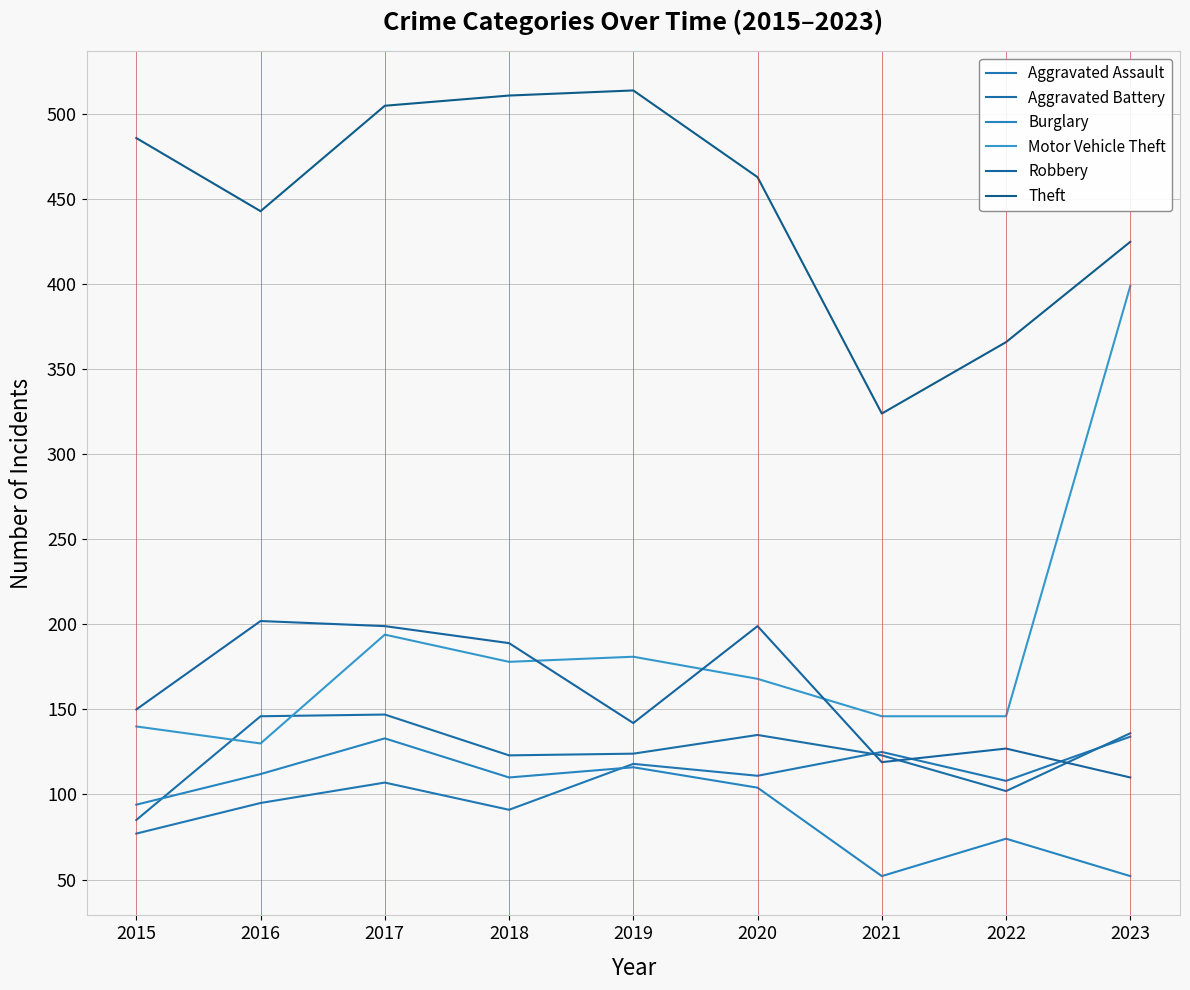

How many lines are shown in the chart?

6